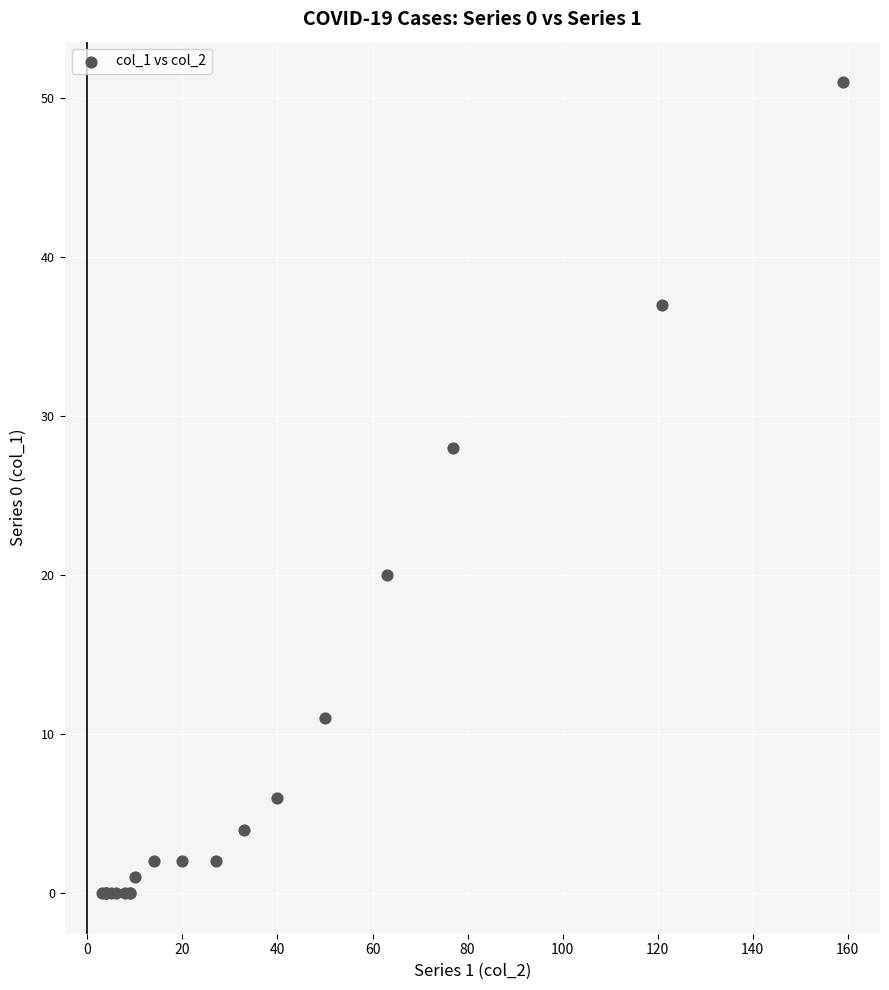

What Y value in the scatter plot is closest to 25?

28